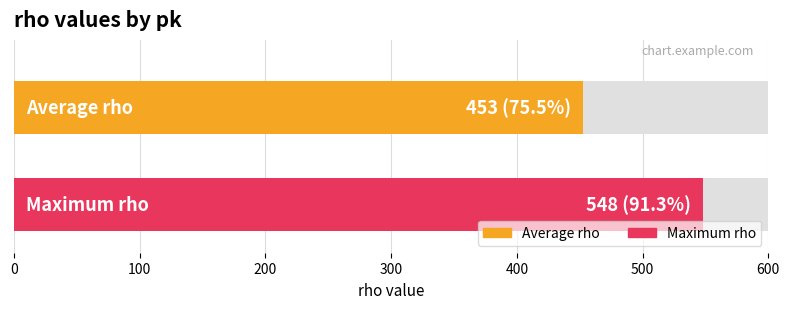

What value does the data have at 150, to the nearest 50?

400